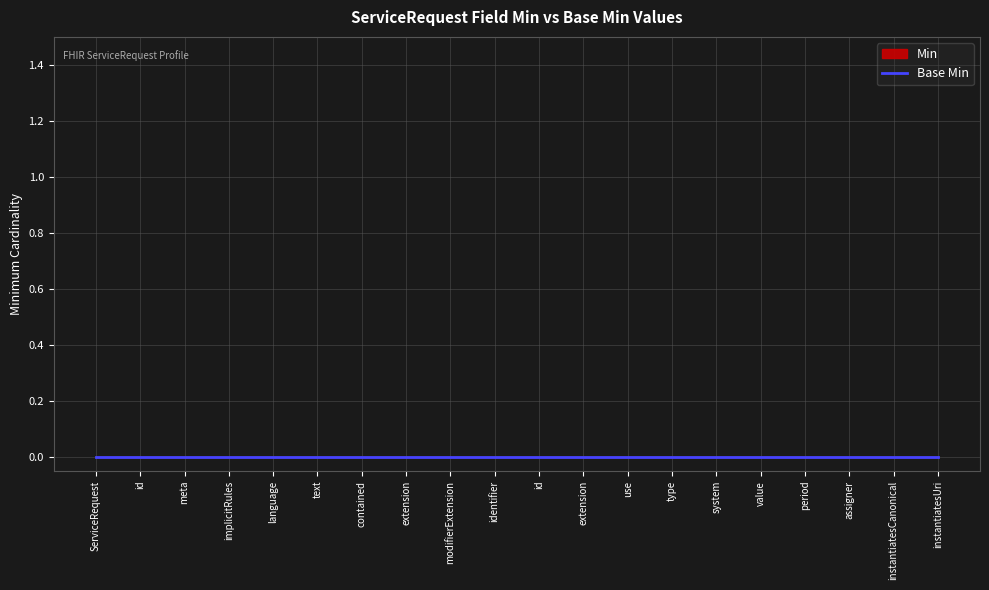

Rank the series at ServiceRequest.identifier.type from highest to lowest value.

Min, Base Min